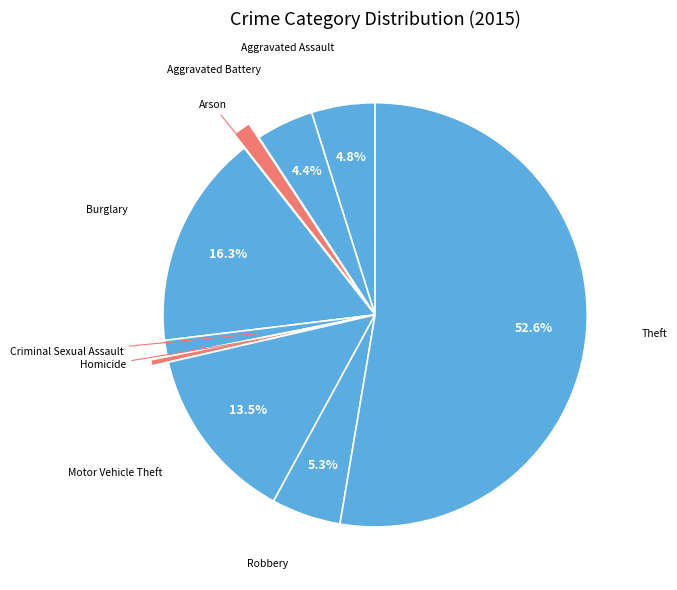

Which slice is the smallest?

Homicide